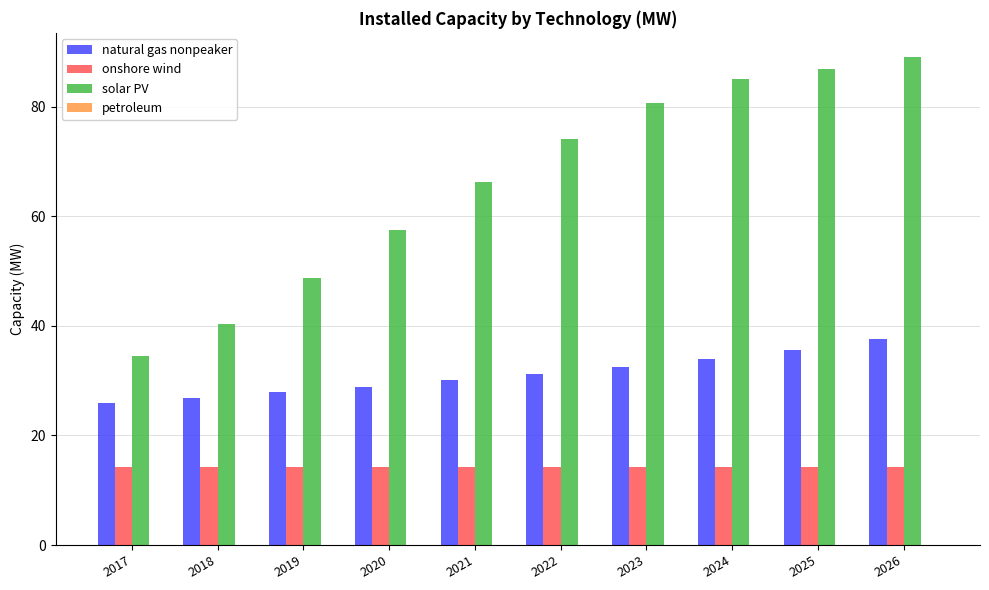

Between 2018 and 2020, which series saw the biggest shift?

solar PV